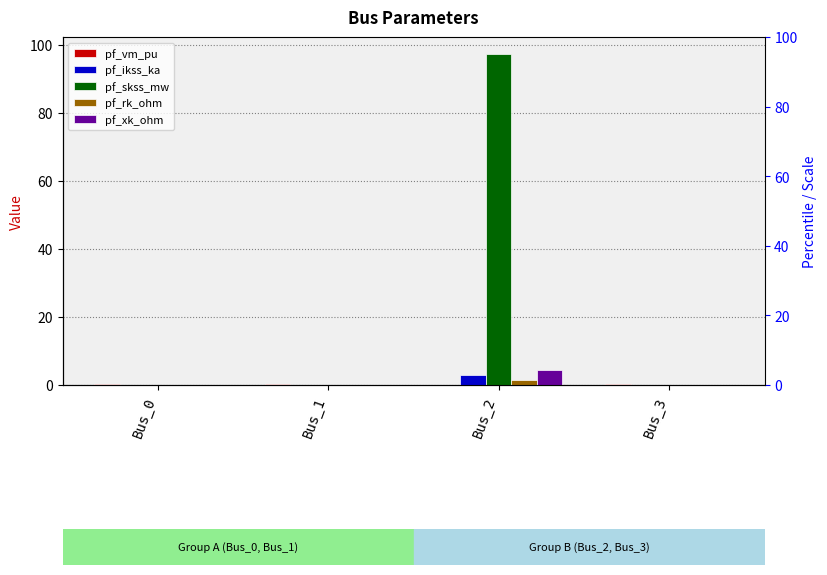

What is the maximum value shown in the chart?

97.4